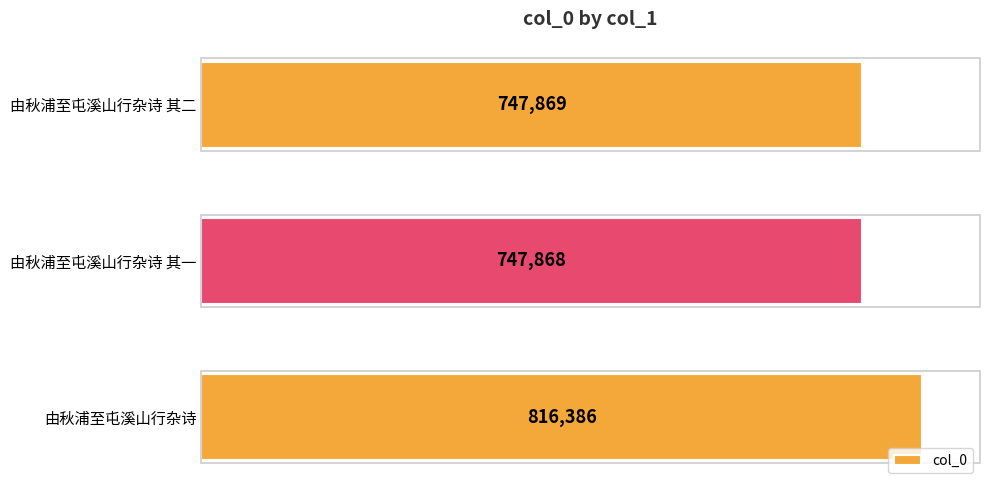

Where is the data nearest to the value 782127?

由秋浦至屯溪山行杂诗 其二